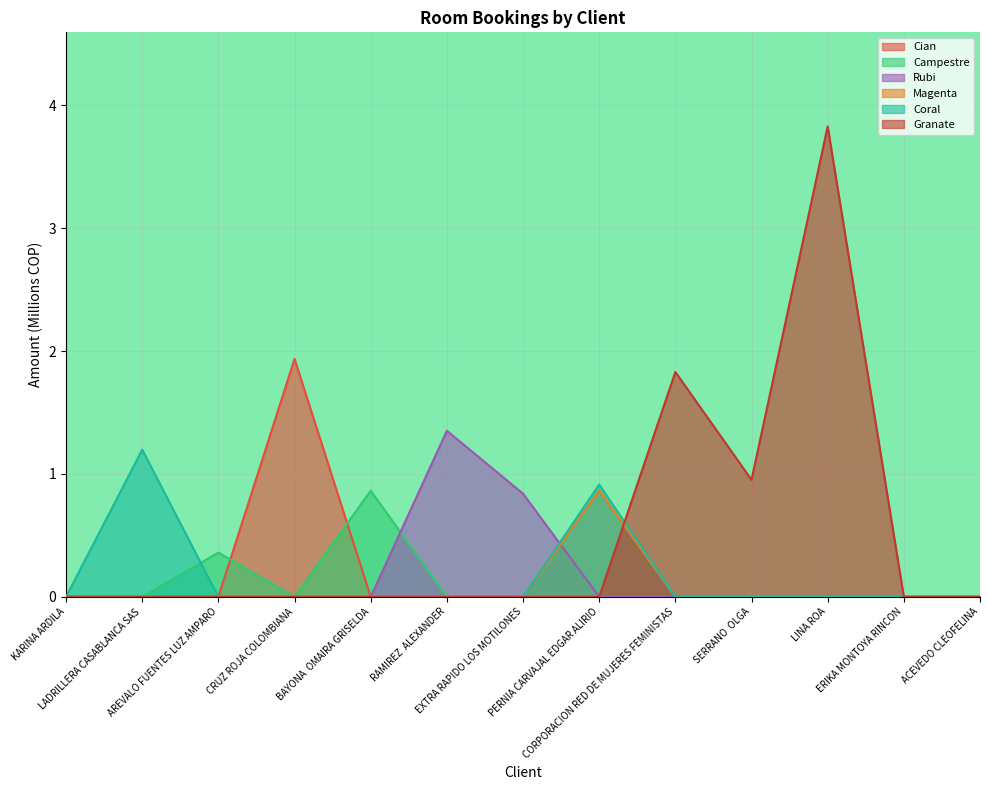

Where is Rubi nearest to the value 0?

KARINA ARDILA